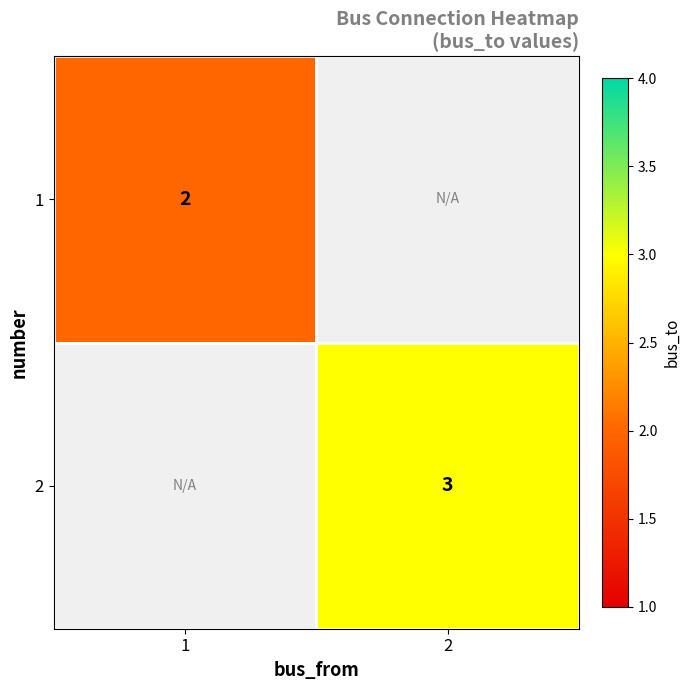

The 2 series shows 2 at 2. True or false?

False